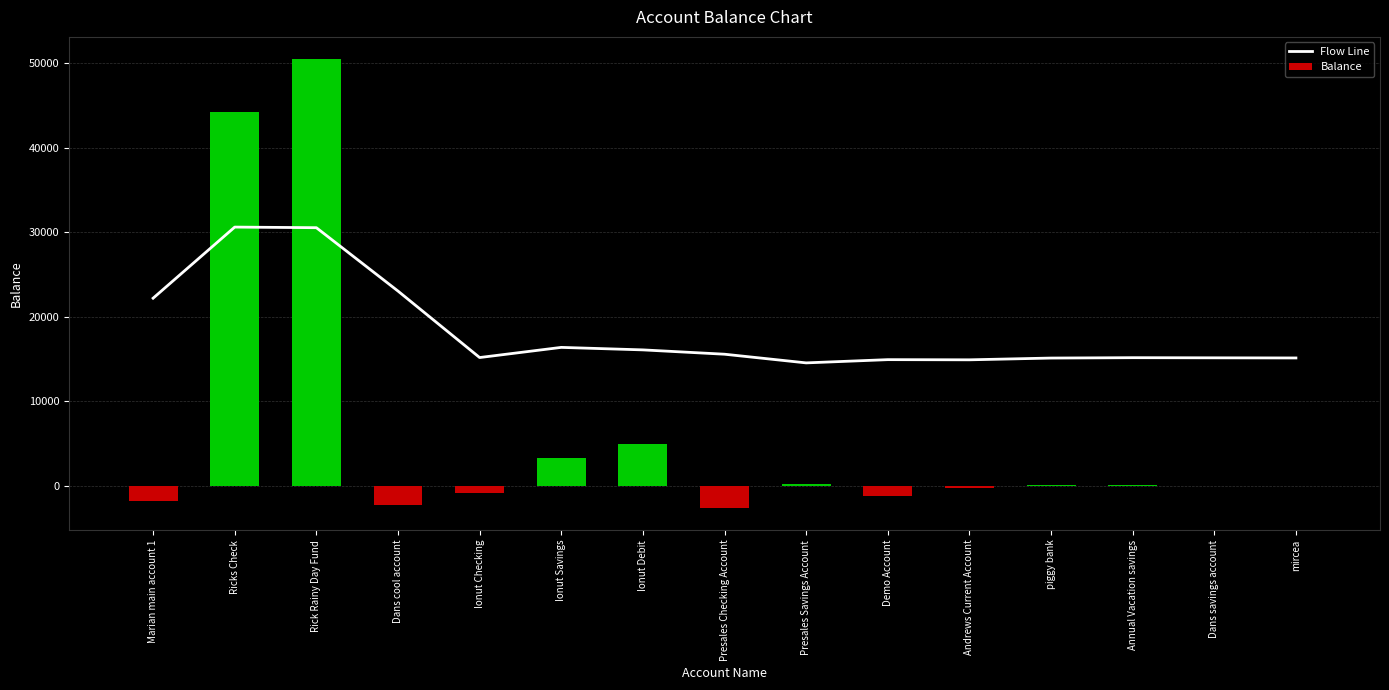

At which label does Balance reach its minimum?

Presales Checking Account